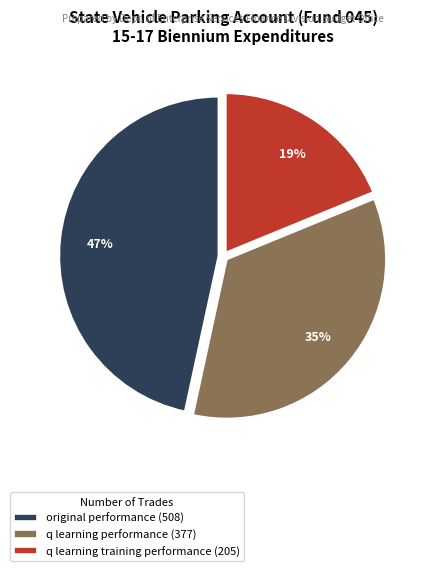

What percentage is the q learning training performance slice, to the nearest percent?

19%